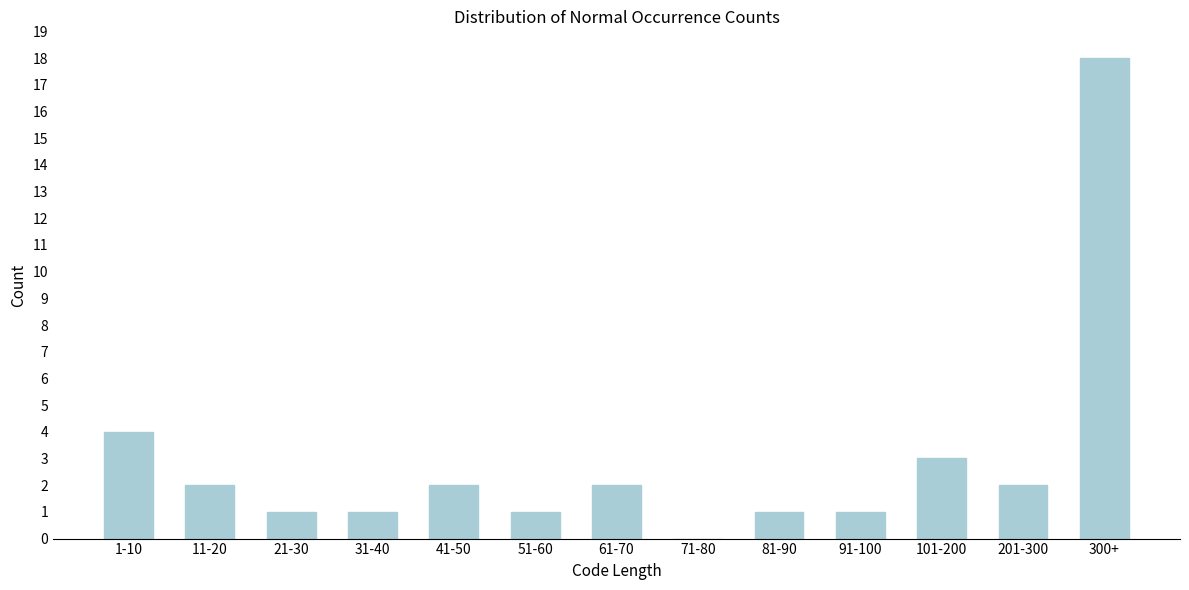

Reading left to right, extract all data points from this chart.

1-10=4	11-20=2	21-30=1	31-40=1	41-50=2	51-60=1	61-70=2	71-80=0	81-90=1	91-100=1	101-200=3	201-300=2	300+=18